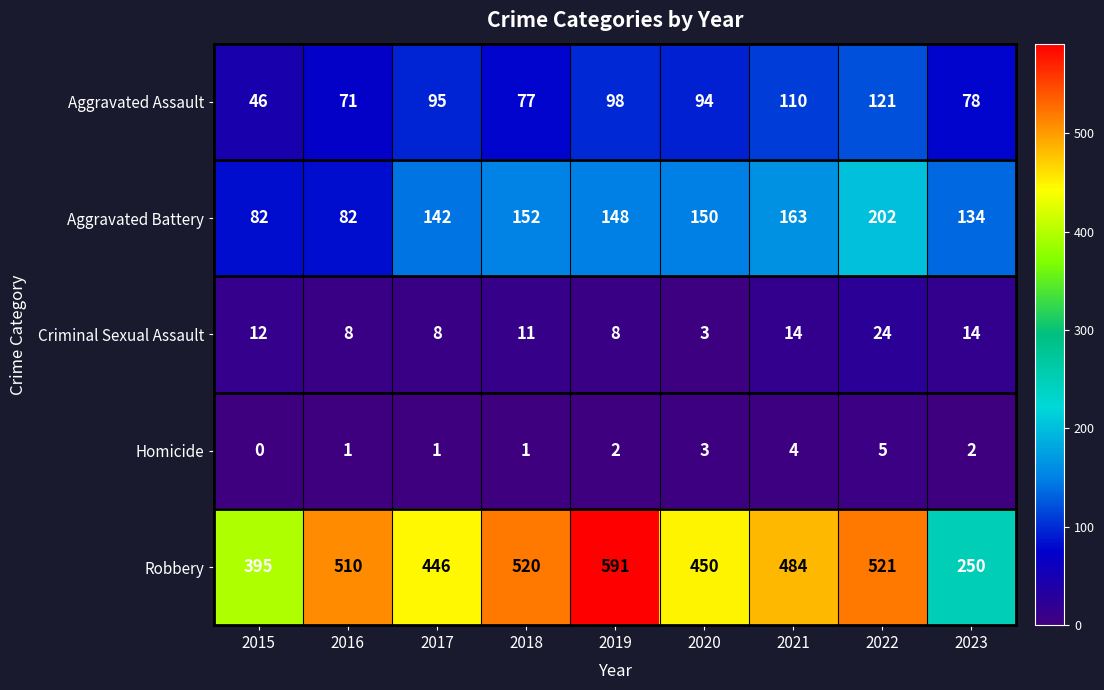

What is the total value across all series at 2016?

672